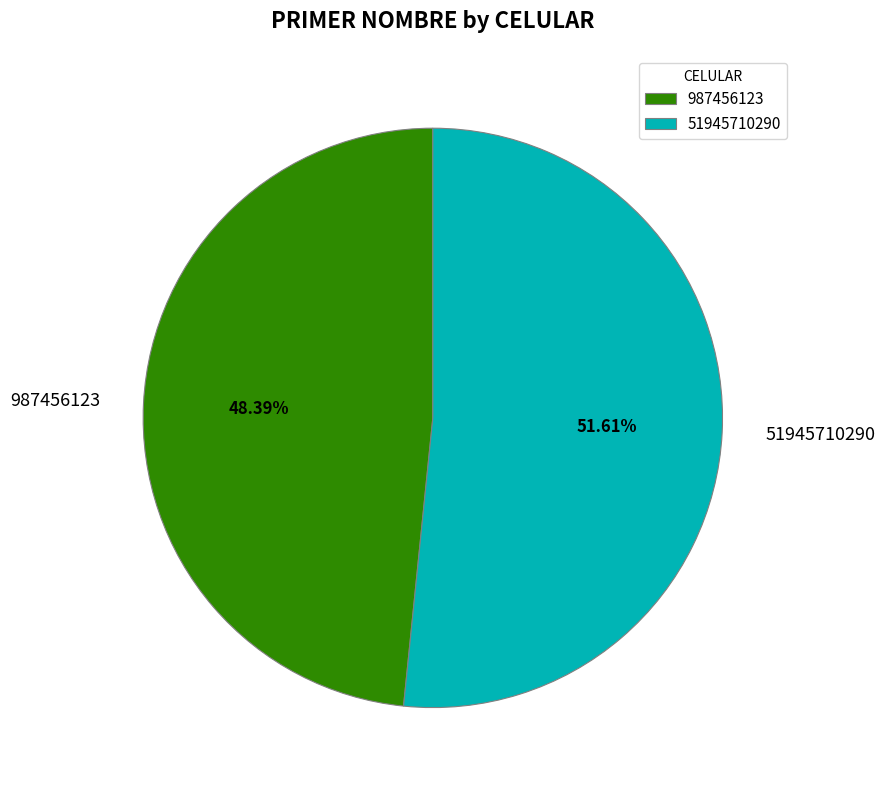

Which category has the smallest portion of the pie?

987456123